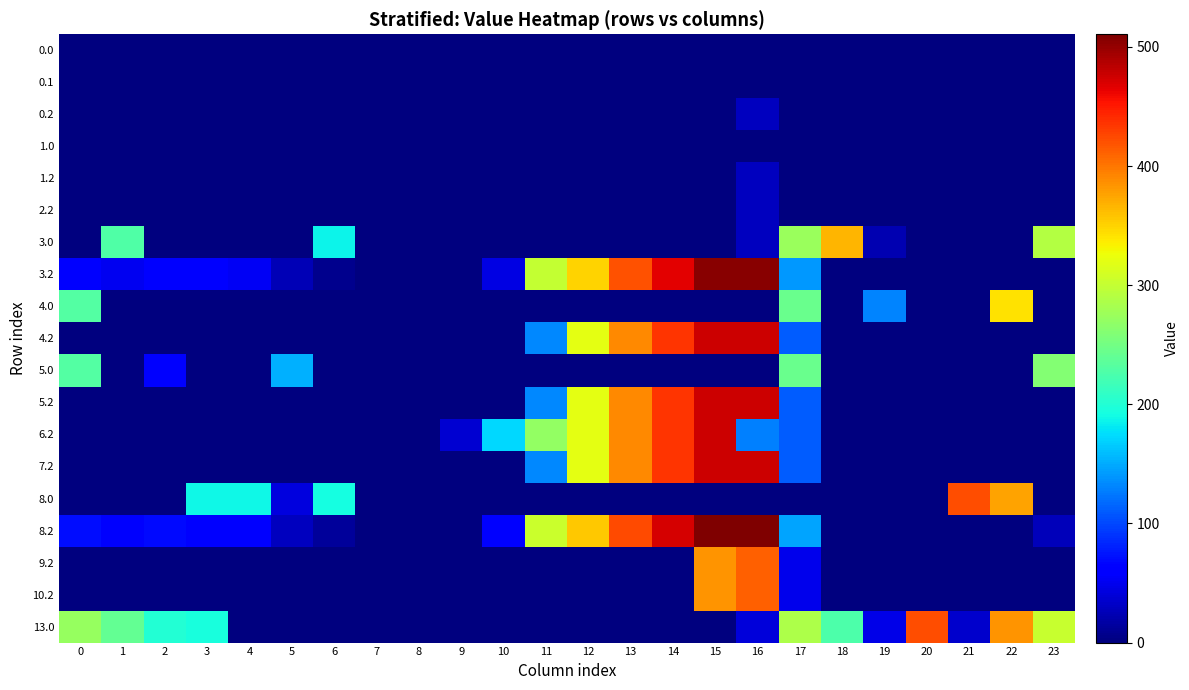

What is the total value across all series at 14?

2683.7